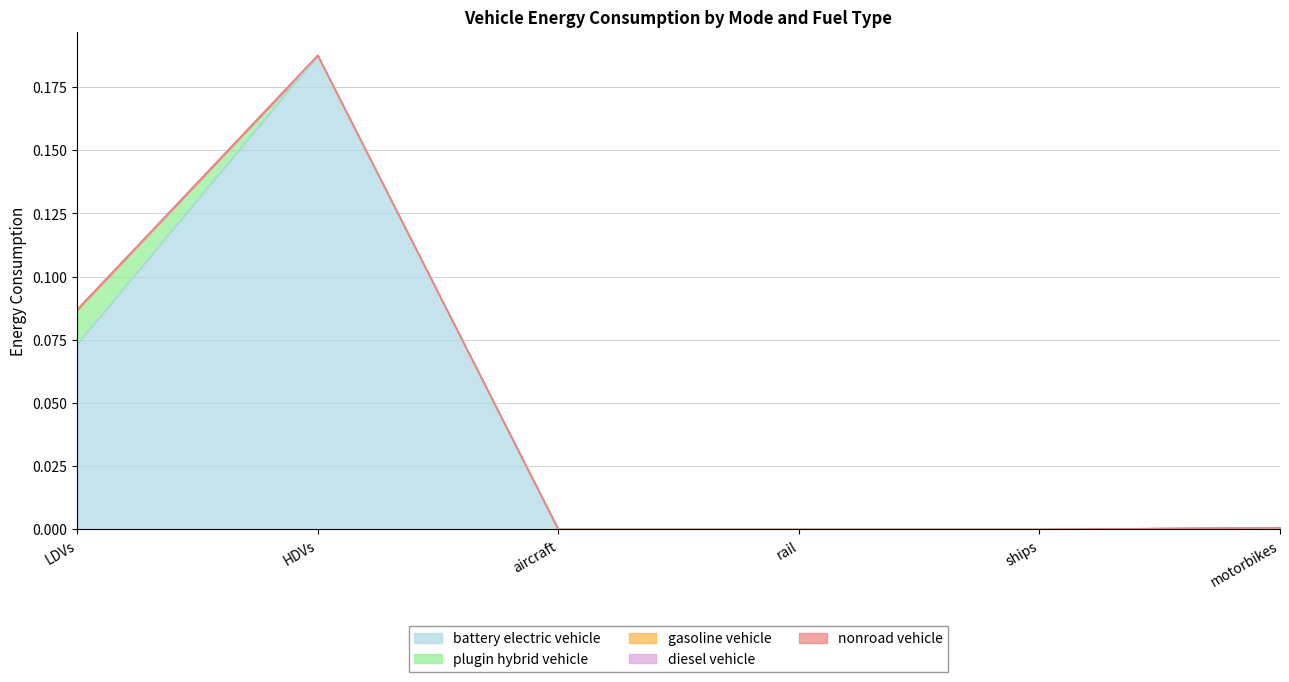

Reading left to right, extract all data points from this chart.

battery electric vehicle: LDVs=0.1	HDVs=0.2	aircraft=0.0	rail=0.0	ships=0.0	motorbikes=0.0
plugin hybrid vehicle: LDVs=0.0	HDVs=0.0	aircraft=0.0	rail=0.0	ships=0.0	motorbikes=0.0
gasoline vehicle: LDVs=0.0	HDVs=0.0	aircraft=0.0	rail=0.0	ships=0.0	motorbikes=0.0
diesel vehicle: LDVs=0.0	HDVs=0.0	aircraft=0.0	rail=0.0	ships=0.0	motorbikes=0.0
nonroad vehicle: LDVs=0.0	HDVs=0.0	aircraft=0.0	rail=0.0	ships=0.0	motorbikes=0.0